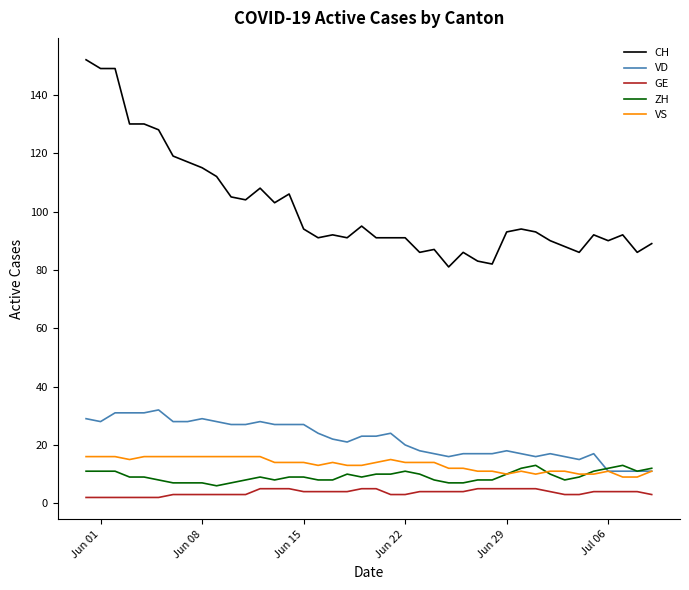

True or false: CH and GE cross at least once.

False